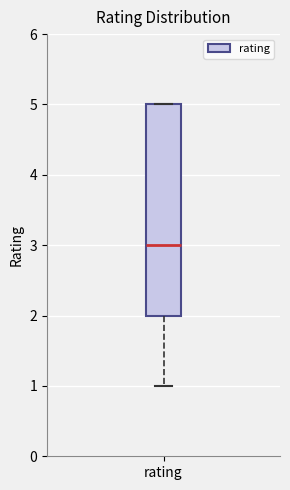

Where does the lower whisker of the box for rating end on the y-axis? The values are not printed on the chart, so give them approximately, as read against the axis.

1